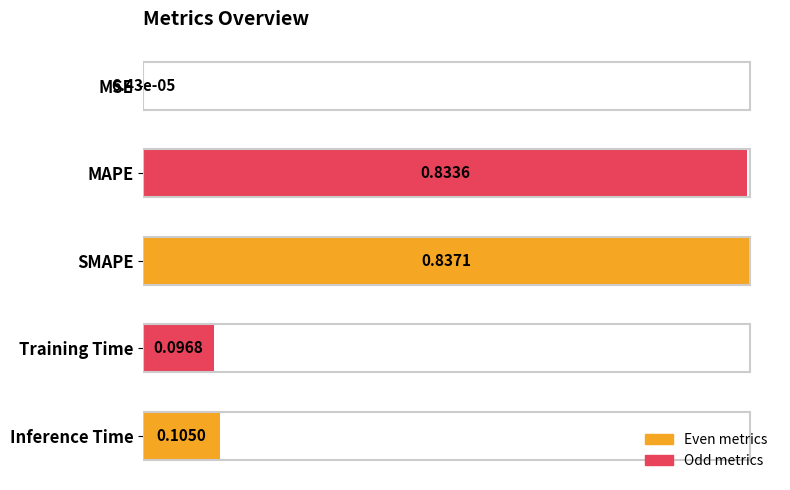

At which category does the chart reach its peak across all series?

SMAPE